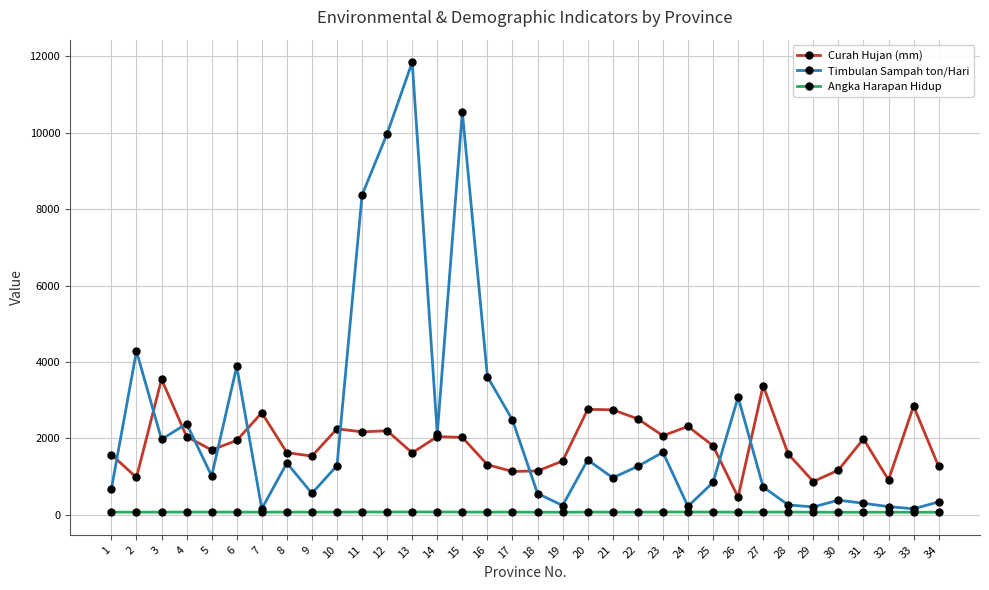

What is the minimum value for Curah Hujan (mm)?

461.0